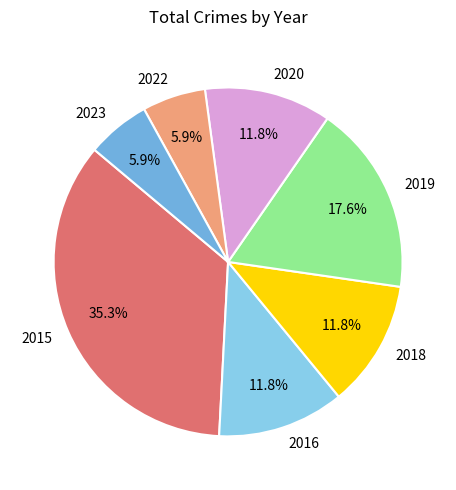

Which has a higher value, 2018 or 2022?

2018